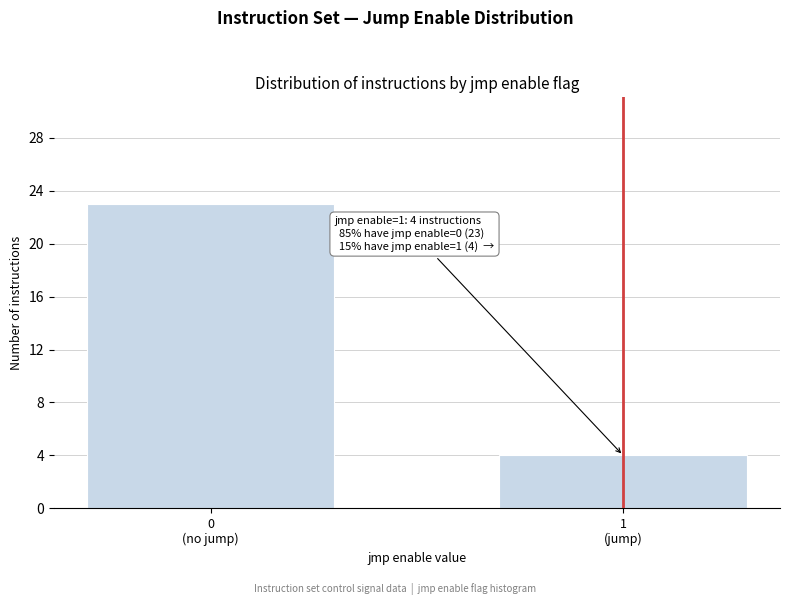

Reading left to right, list all the values displayed in this chart.

23	4